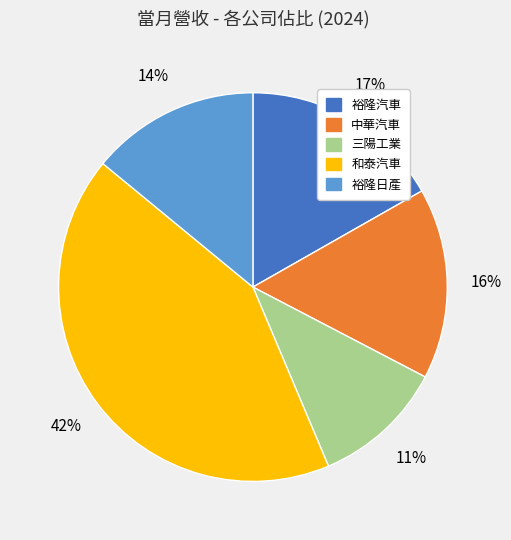

What percentage is the 裕隆日產 slice, to the nearest percent?

14%